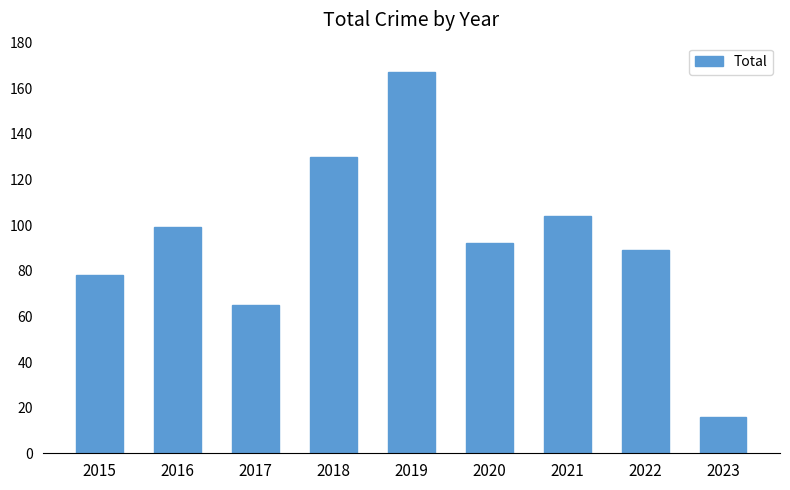

What is the minimum value shown in the chart?

16